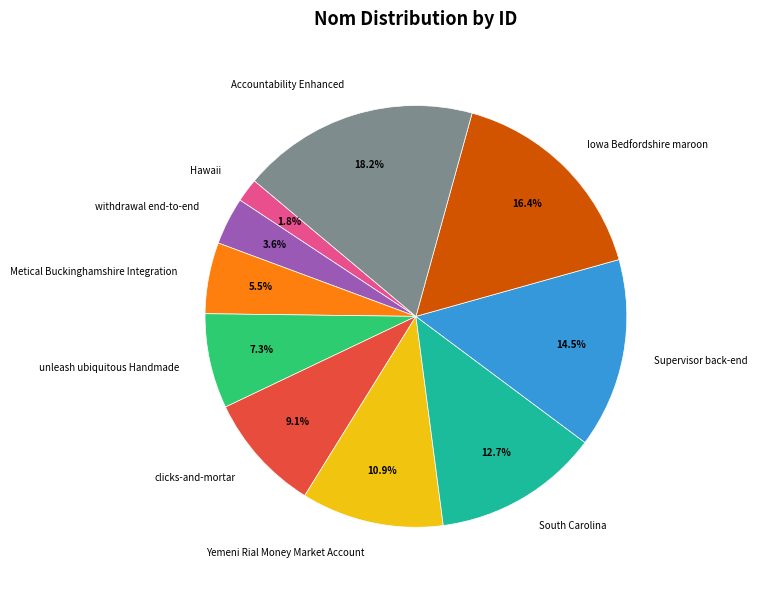

To the nearest percent, what percentage of the pie is Accountability Enhanced?

18%